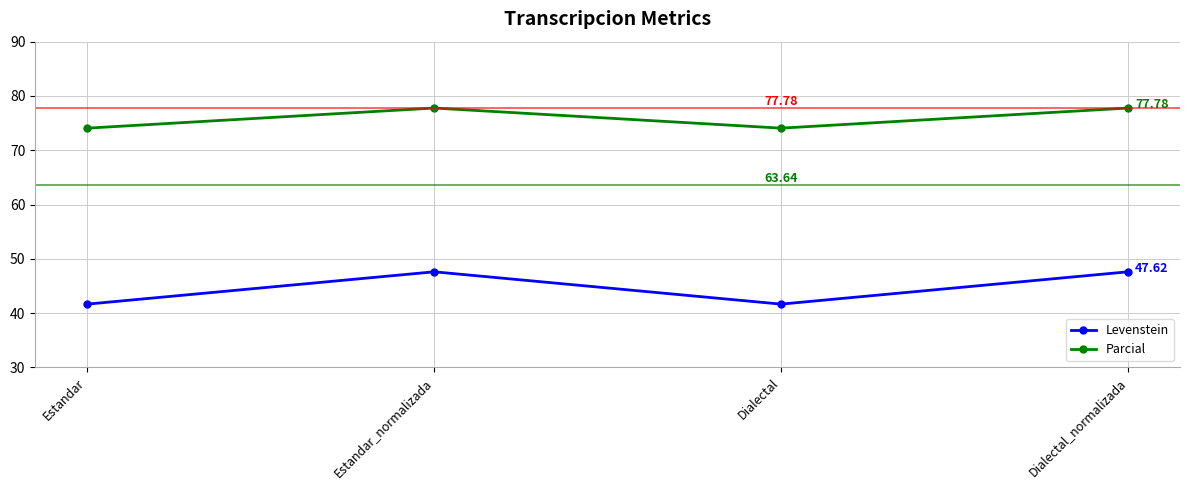

Reading left to right, list all the values displayed in this chart.

Levenstein: 41.7	47.6	41.7	47.6
Parcial: 74.1	77.8	74.1	77.8